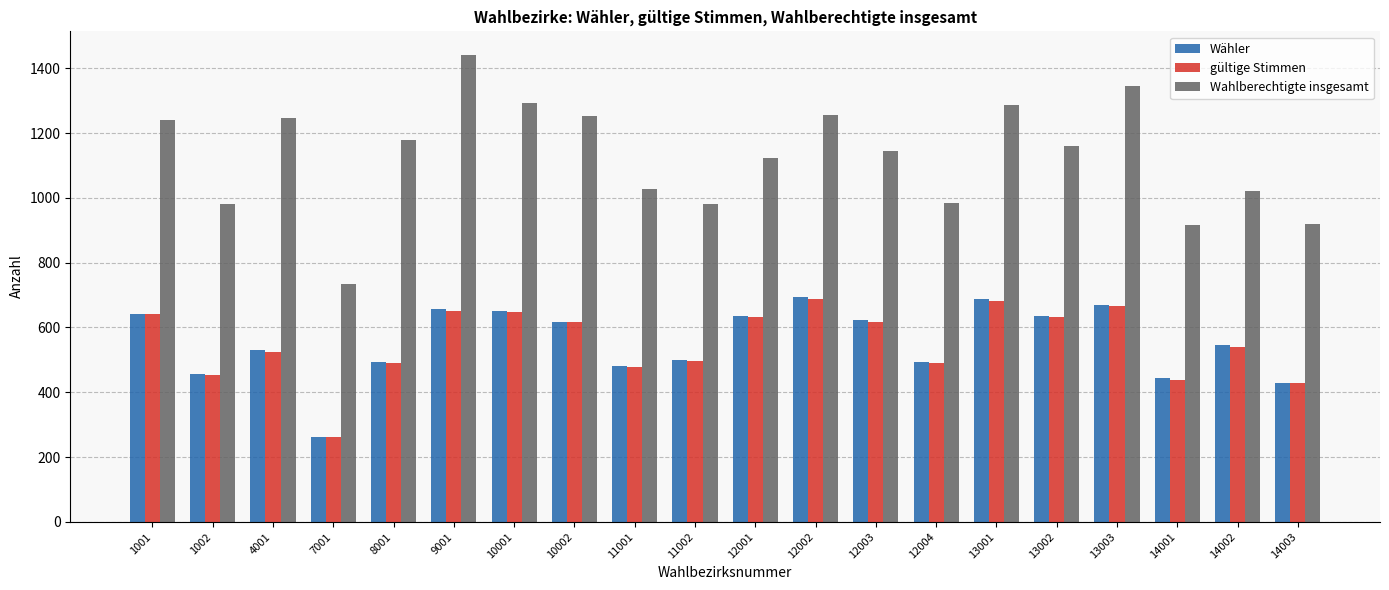

What is the difference between the maximum and minimum values in the Wahlberechtigte insgesamt series?

707